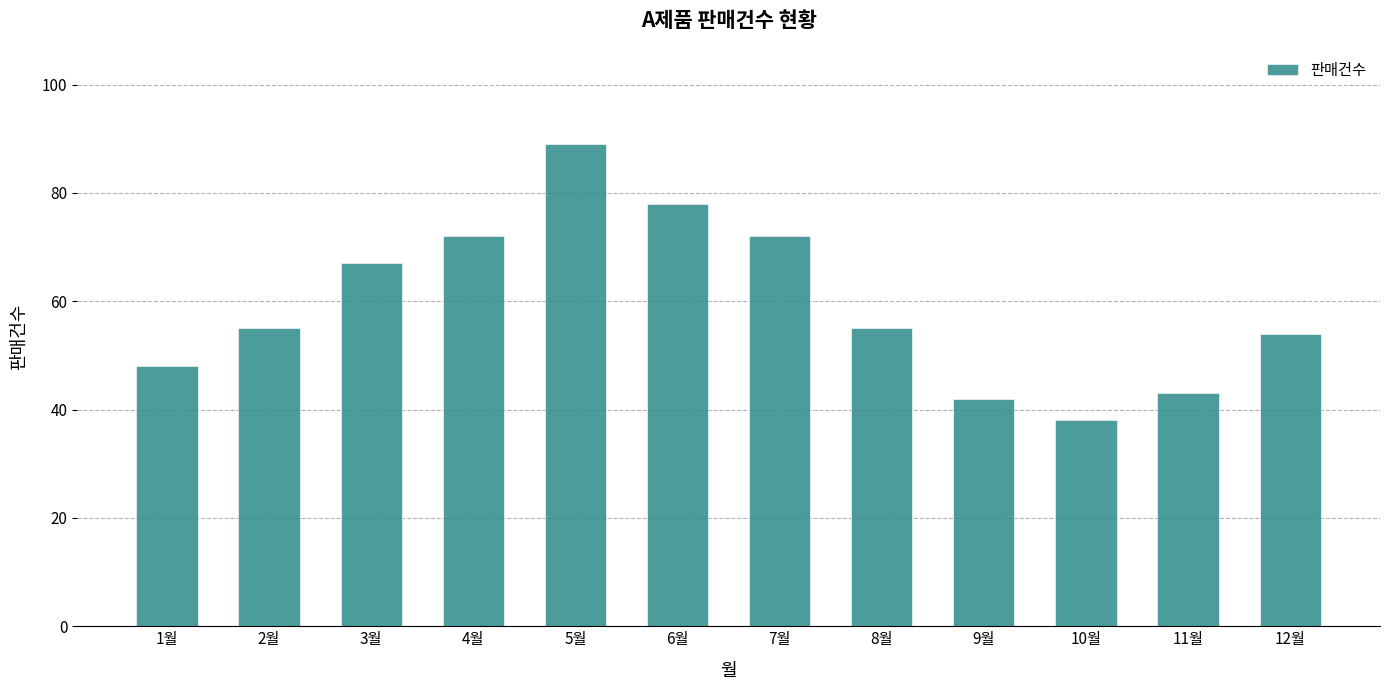

Reading left to right, list all the values displayed in this chart.

1월=48	2월=55	3월=67	4월=72	5월=89	6월=78	7월=72	8월=55	9월=42	10월=38	11월=43	12월=54